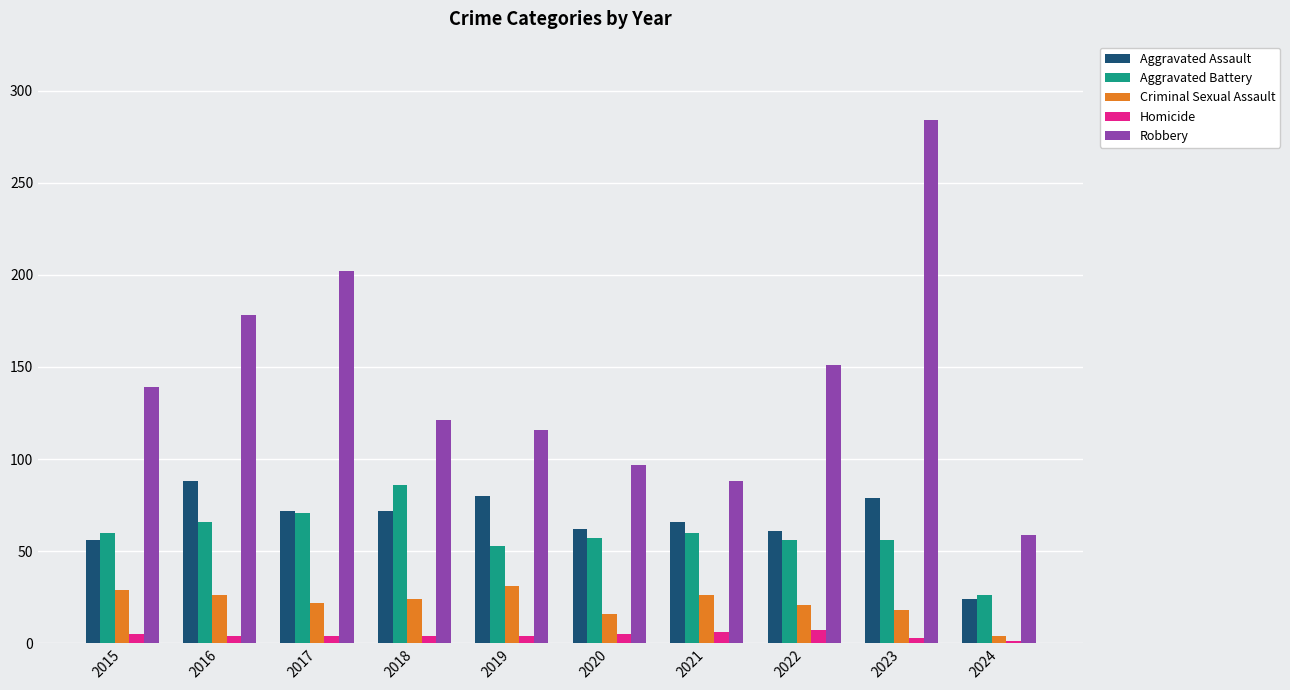

How many series are shown in this chart?

5